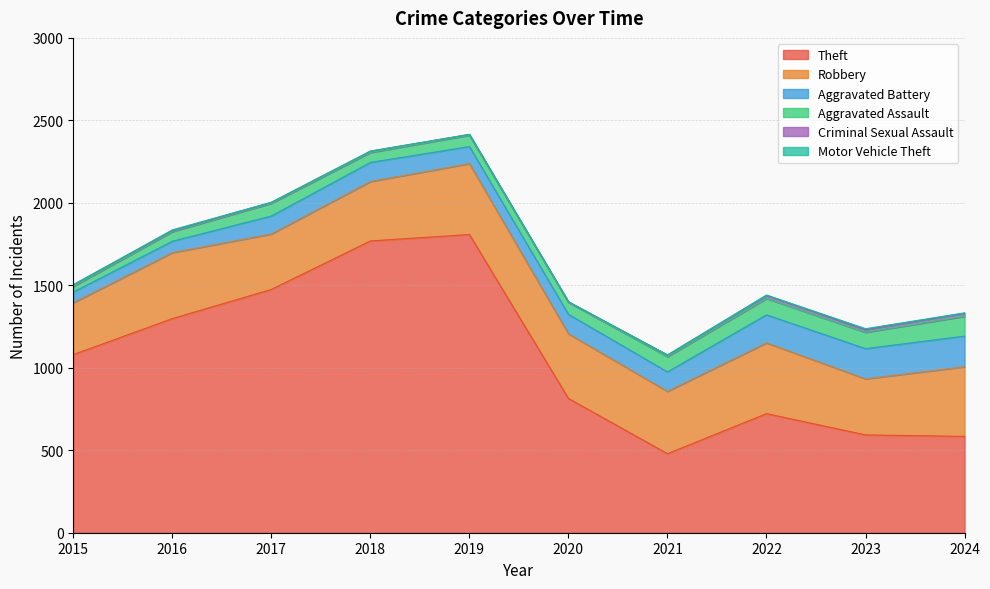

What is the spread (max minus min) of values at 2015?

1079